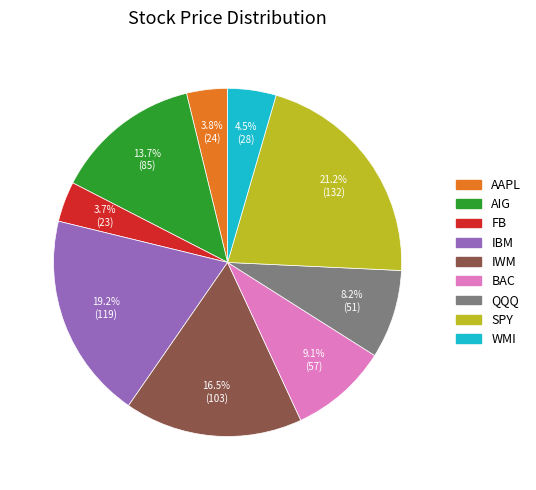

To the nearest percent, what percentage of the pie is BAC?

9%